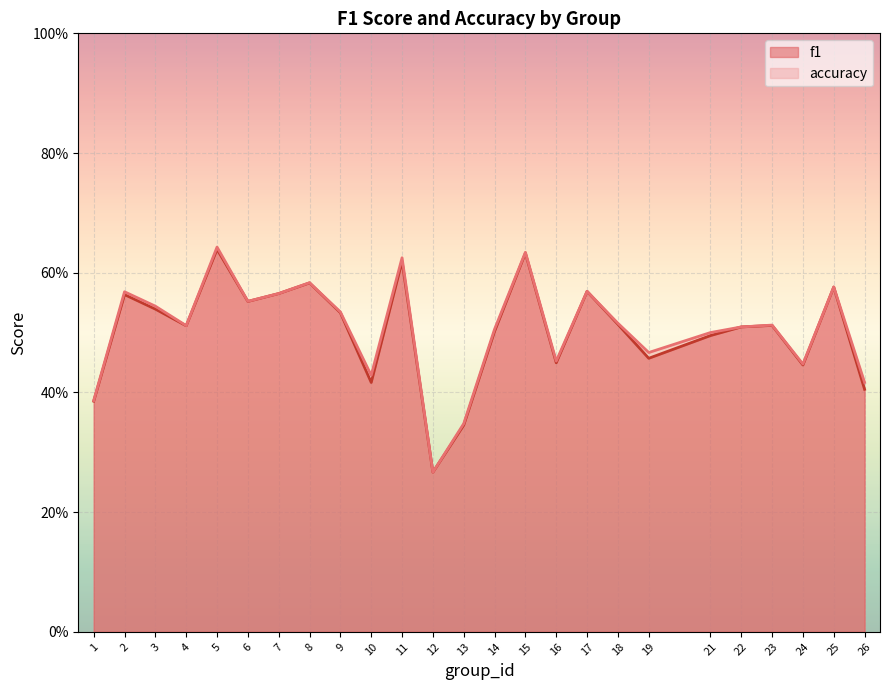

Reading left to right, transcribe all the data shown in this chart.

f1: 0.4	0.6	0.5	0.5	0.6	0.6	0.6	0.6	0.5	0.4	0.6	0.3	0.3	0.5	0.6	0.4	0.6	0.5	0.5	0.5	0.5	0.5	0.4	0.6	0.4
accuracy: 0.4	0.6	0.5	0.5	0.6	0.6	0.6	0.6	0.5	0.4	0.6	0.3	0.3	0.5	0.6	0.5	0.6	0.5	0.5	0.5	0.5	0.5	0.4	0.6	0.4